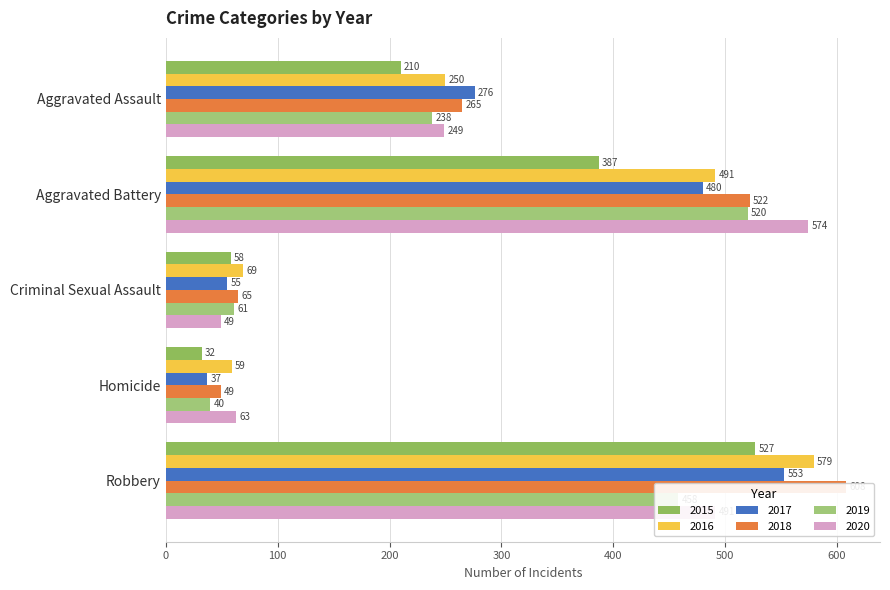

Which series changed the most between Homicide and Robbery?

2018